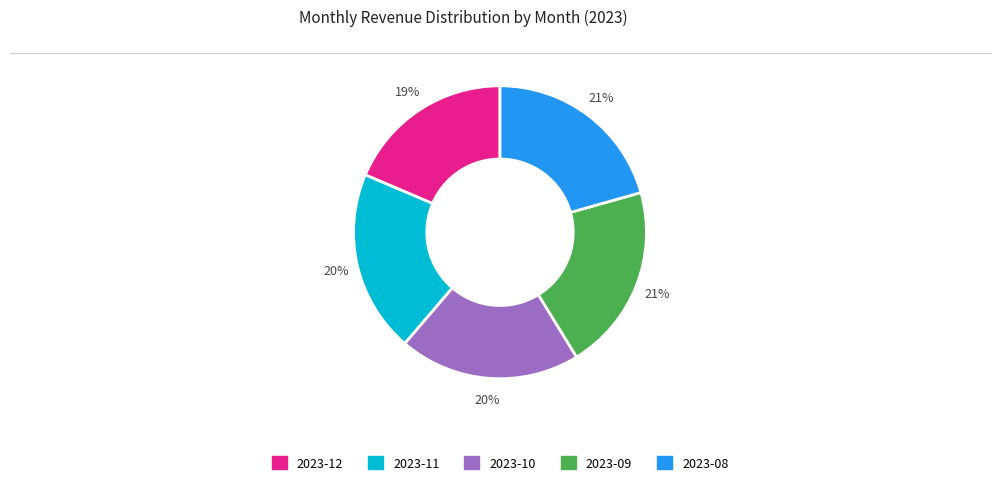

Does any single category account for the majority?

No